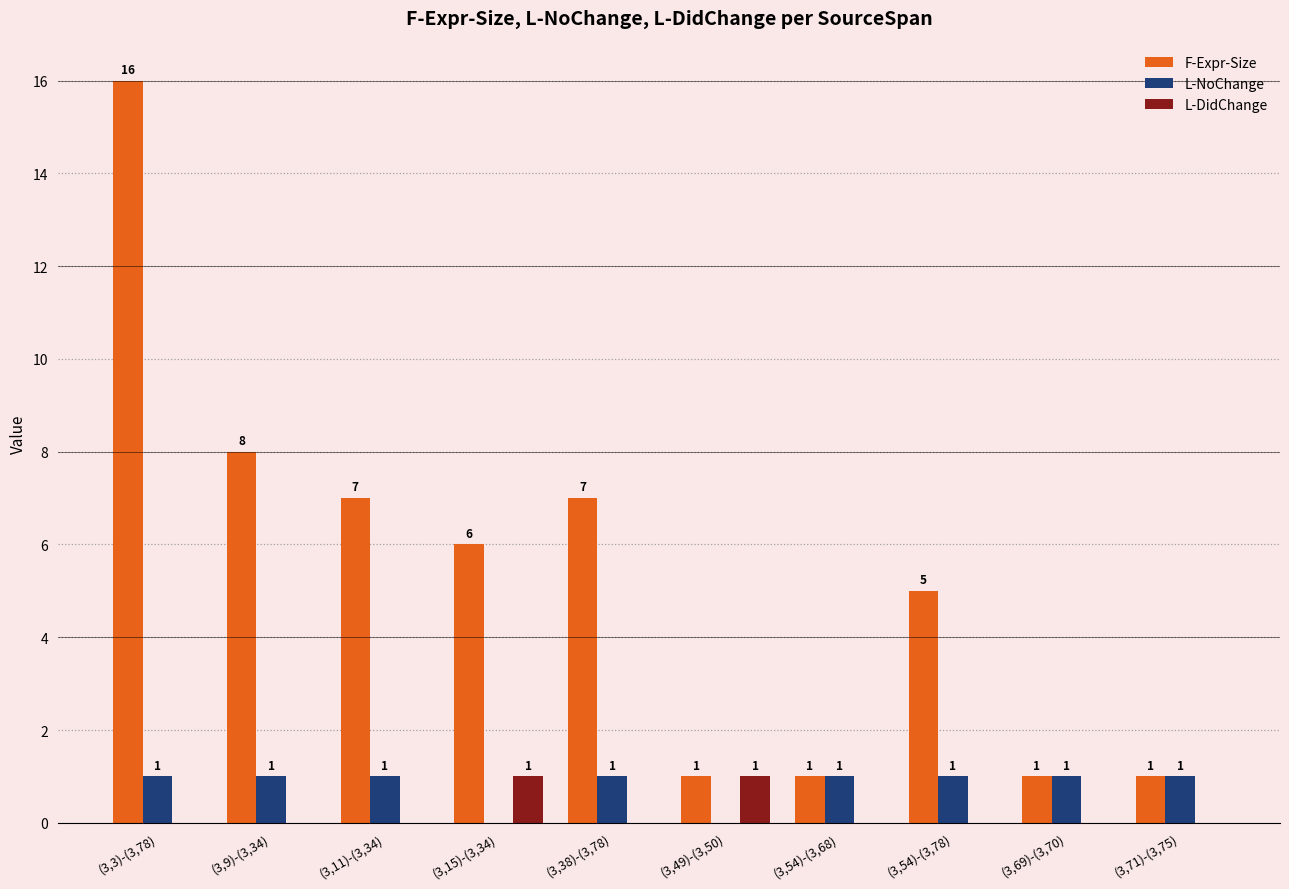

Which series has the widest spread of values?

F-Expr-Size